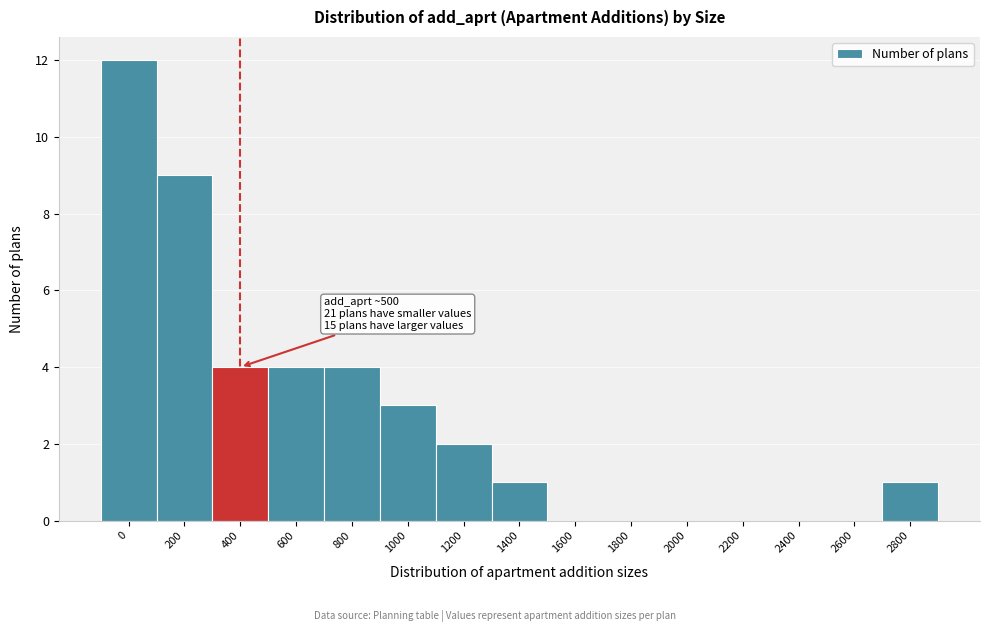

Reading left to right, transcribe all the data shown in this chart.

0=12	200=9	400=4	600=4	800=4	1000=3	1200=2	1400=1	1600=0	1800=0	2000=0	2200=0	2400=0	2600=0	2800=1